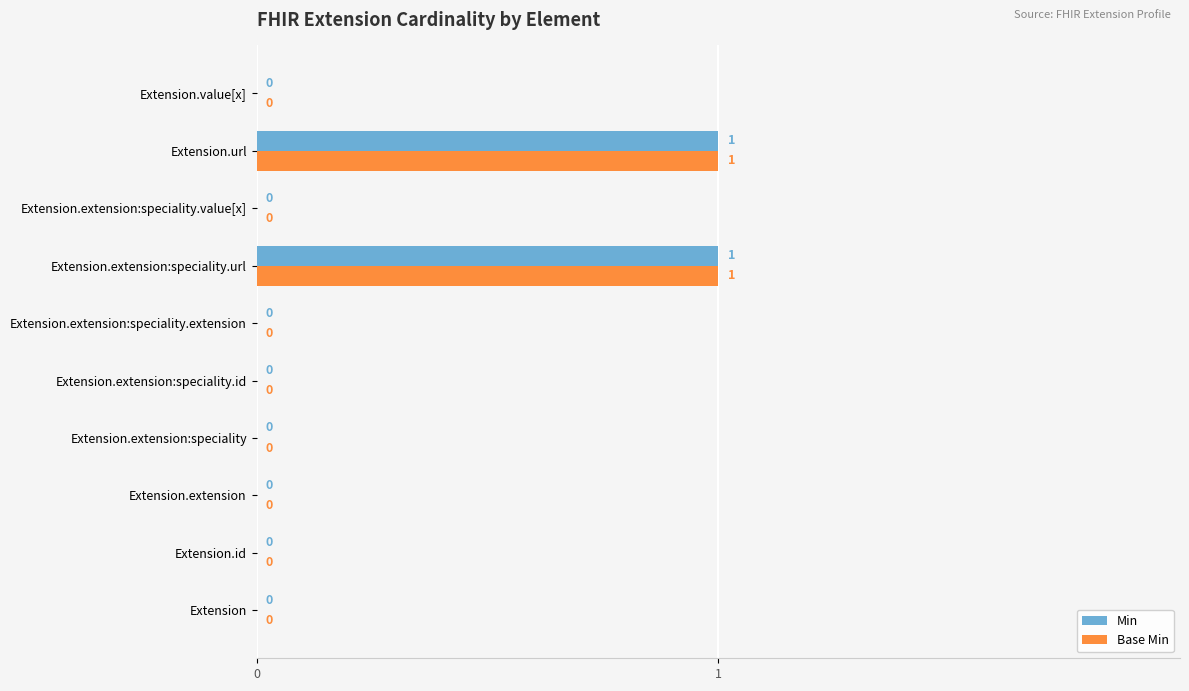

How many Base Min values are between 0 and 1?

10